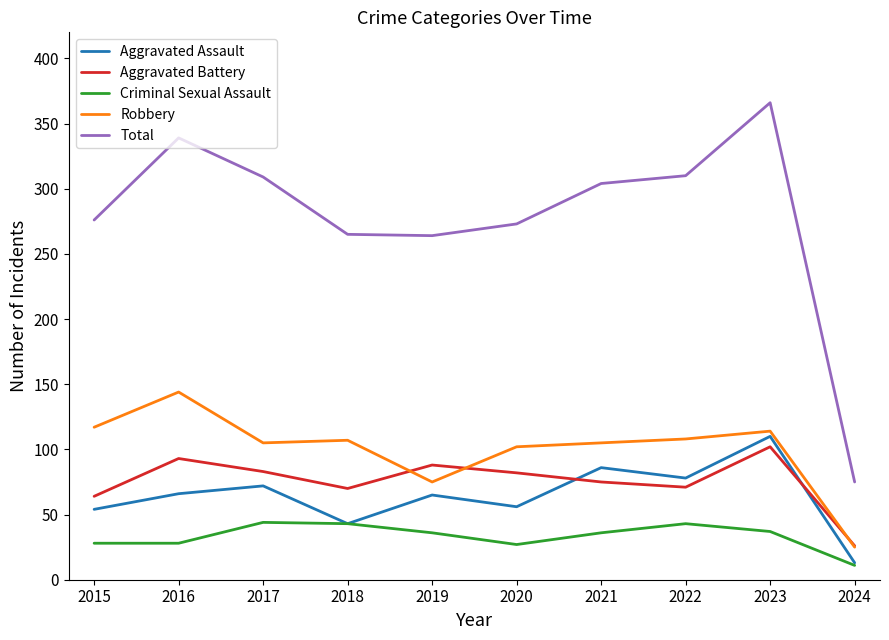

What is the average value of the Criminal Sexual Assault series?

33